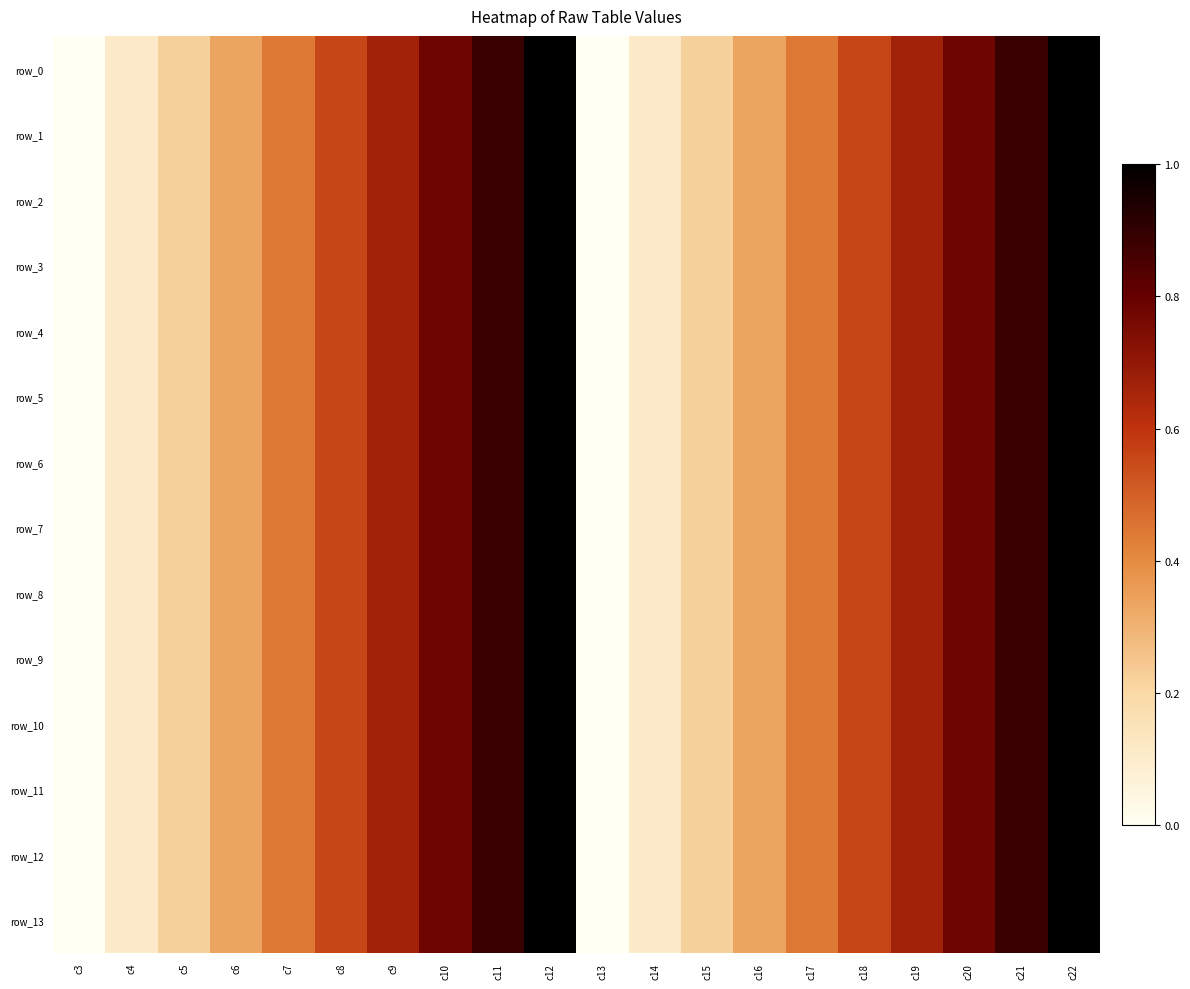

What is the sum of all row_9 values?

10.0